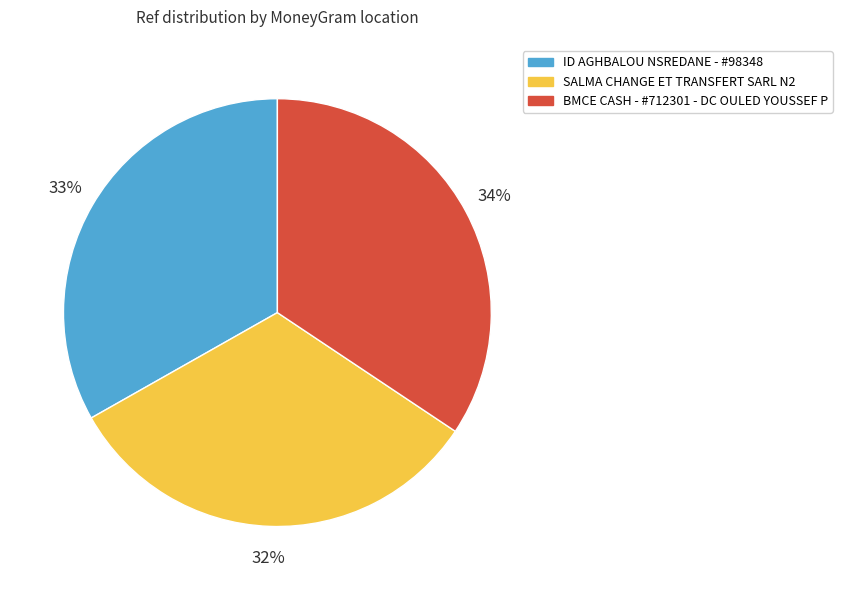

How many segments does this pie chart have?

3